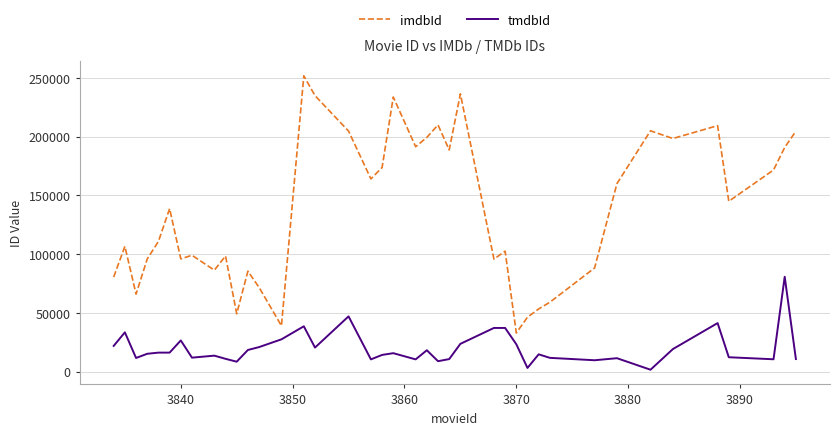

How many lines are shown in the chart?

2